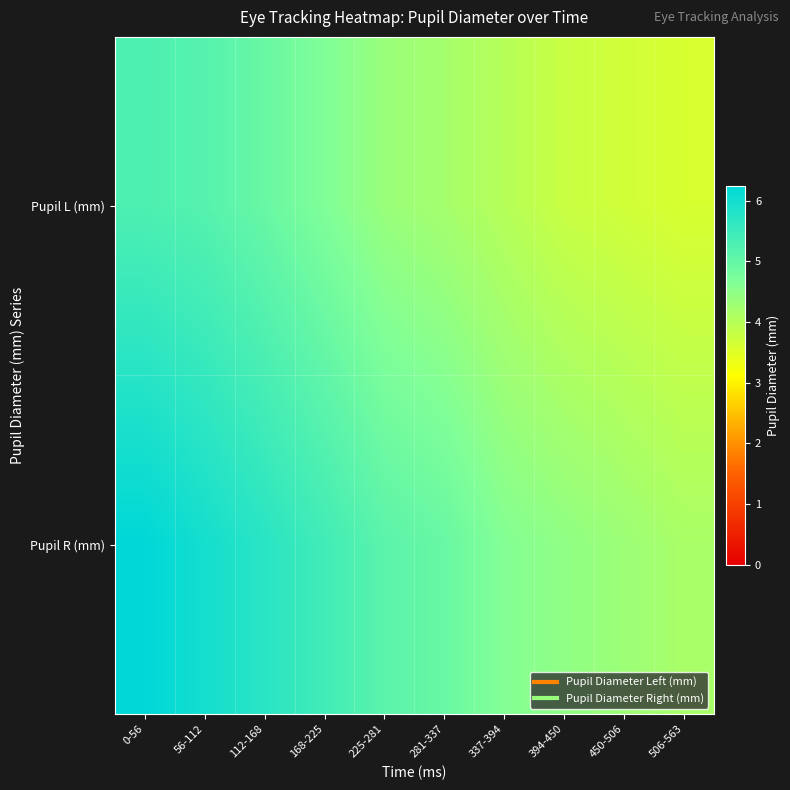

Which series has the largest range (max minus min)?

Pupil R (mm)